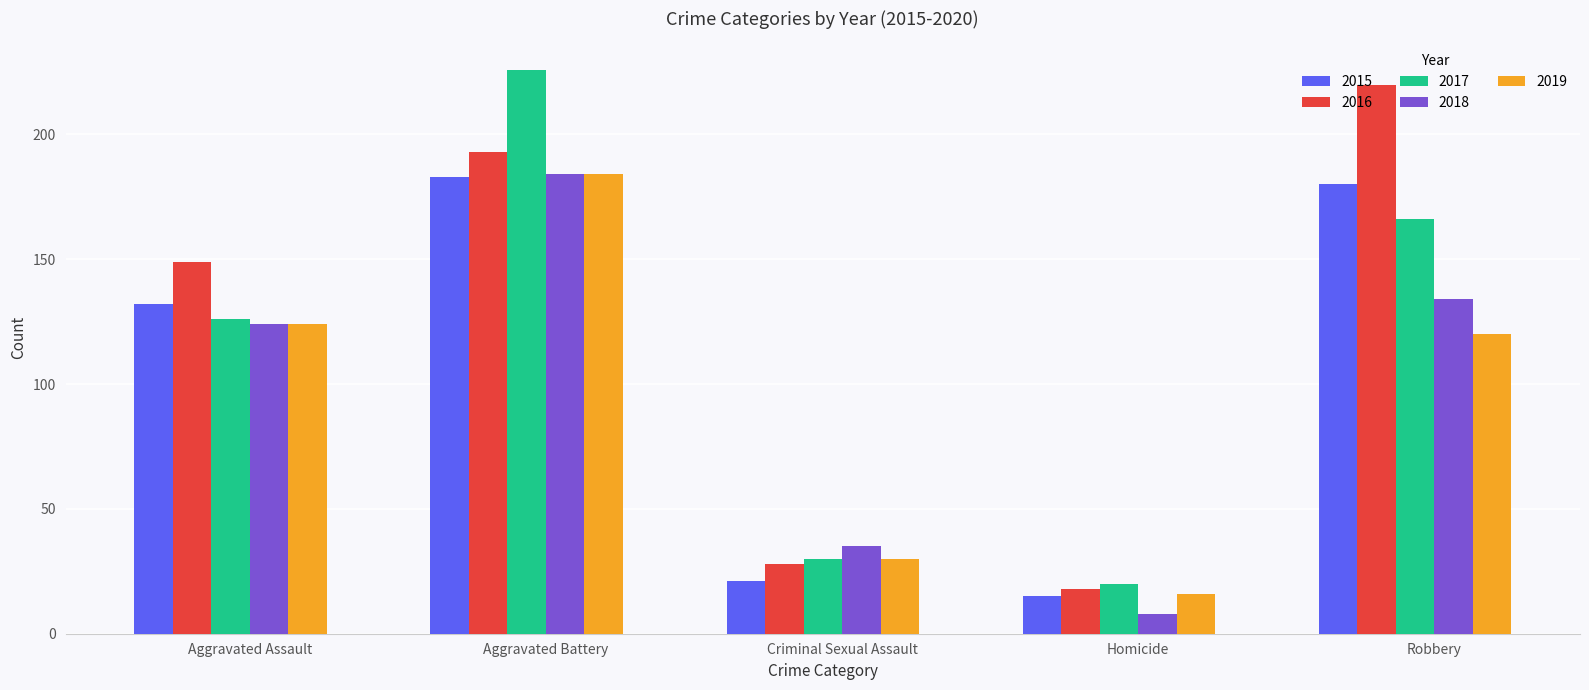

What is the label of the 1st bar from the left?

Aggravated Assault